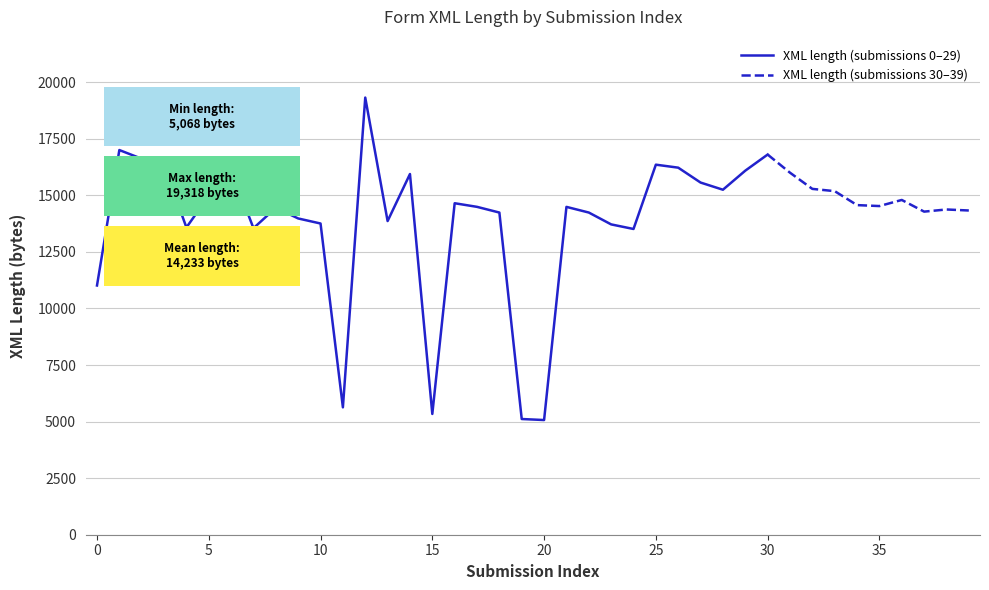

List the labels in order of value, largest first.

12, 1, 30, 2, 25, 3, 26, 6, 29, 31, 14, 27, 32, 28, 33, 5, 36, 16, 34, 35, 17, 21, 8, 38, 39, 37, 22, 18, 9, 13, 10, 23, 4, 7, 24, 0, 11, 15, 19, 20